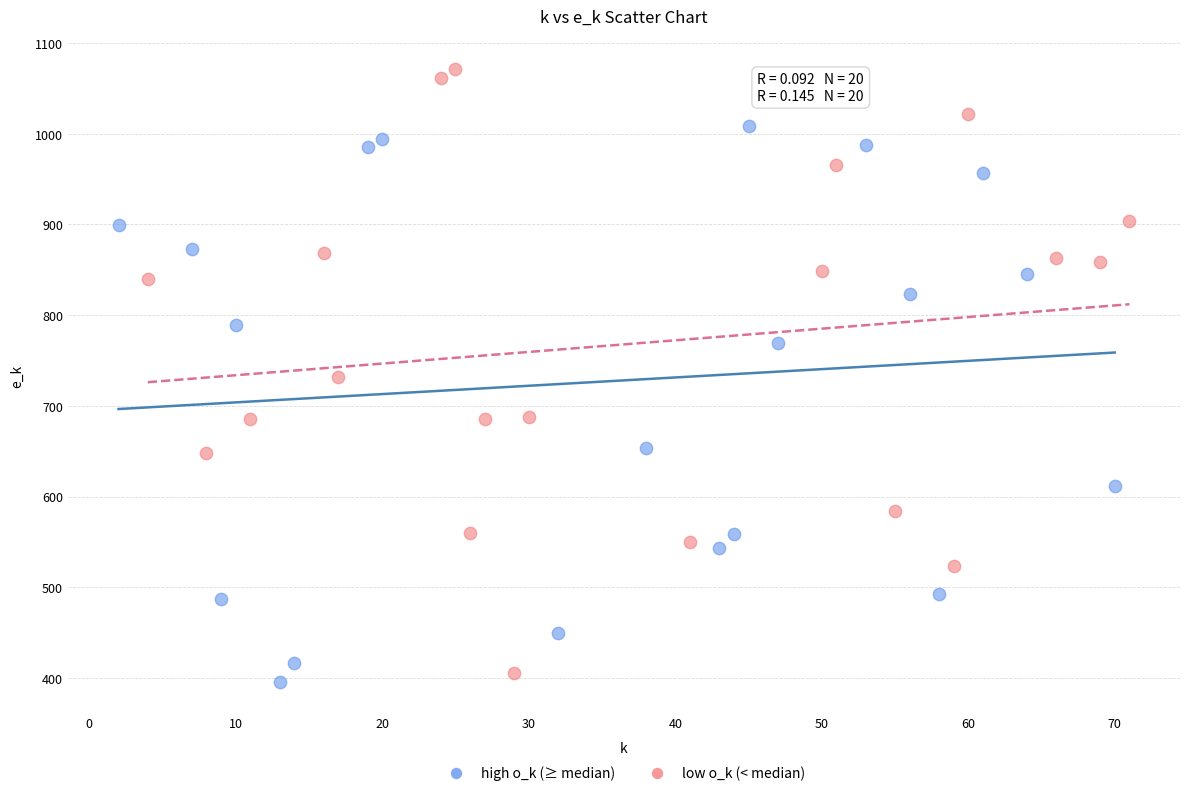

Which series has the widest spread of Y values?

low o_k (< median)